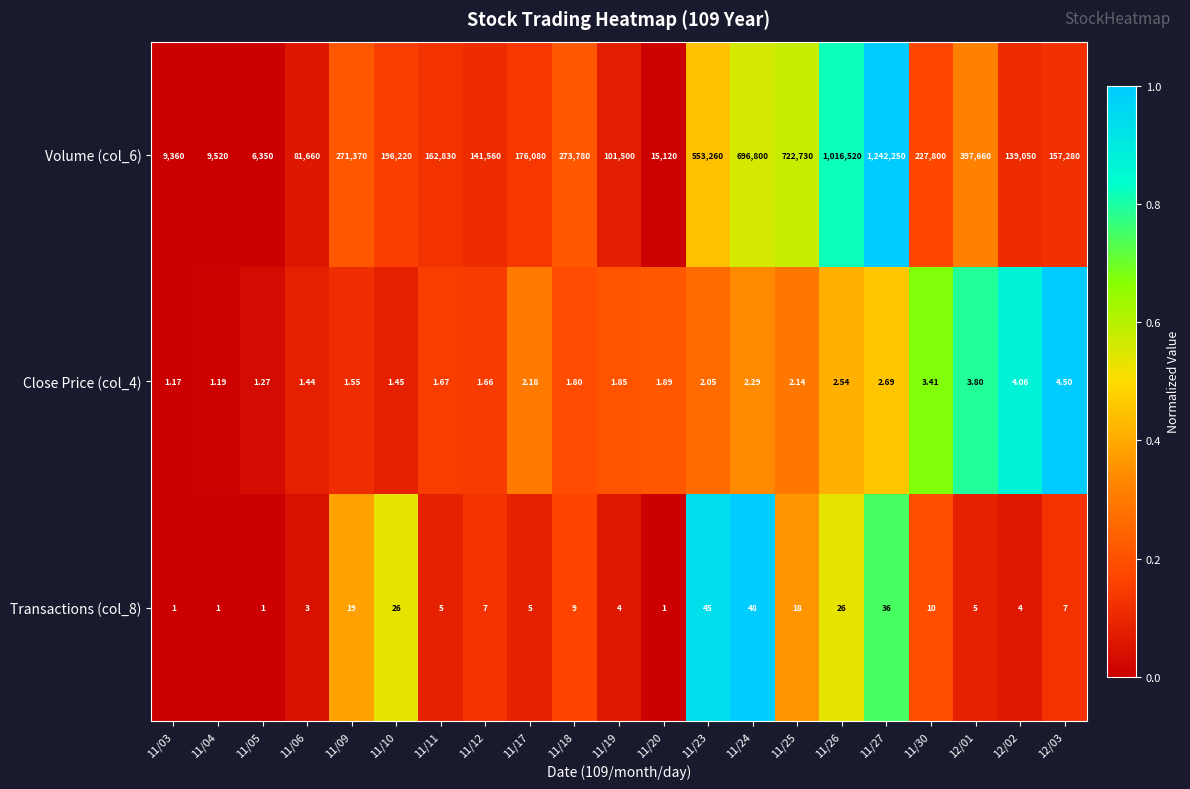

Is the value of Volume (col_6) at 11/05 greater than the value of Close Price (col_4) at 11/10?

Yes